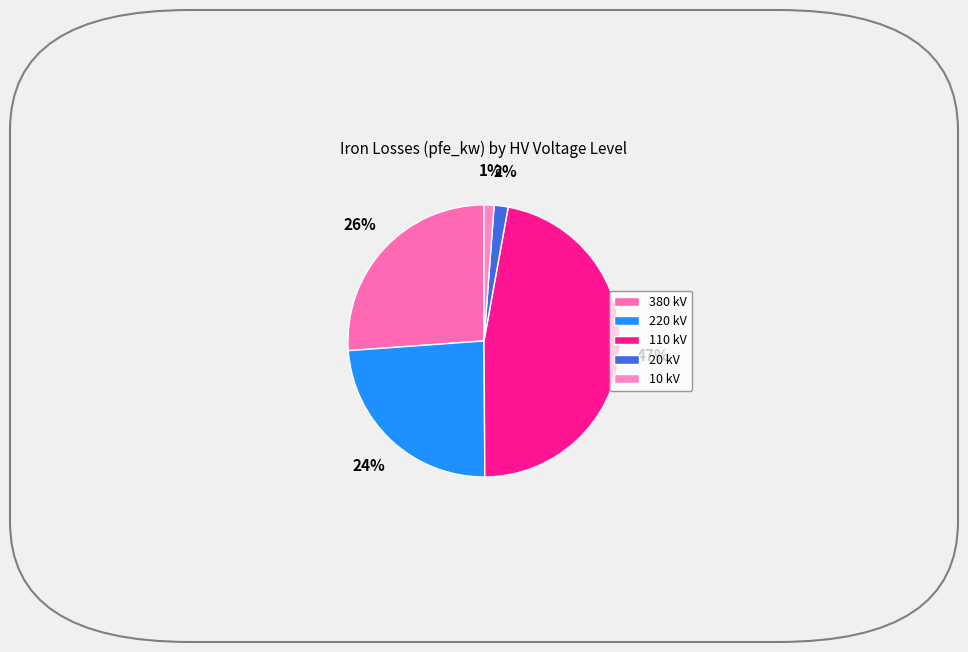

Count the number of slices in the pie.

5